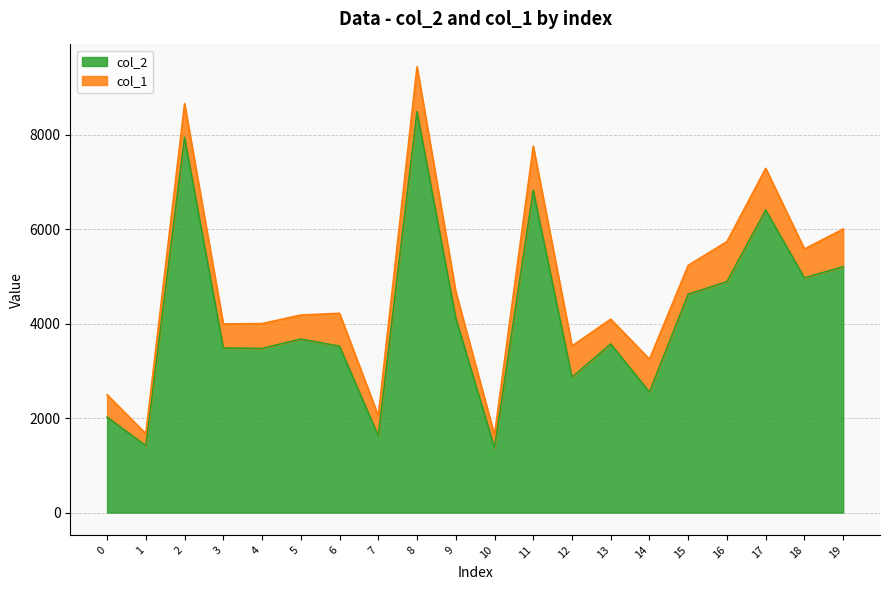

Which label corresponds to the largest value in the chart?

8